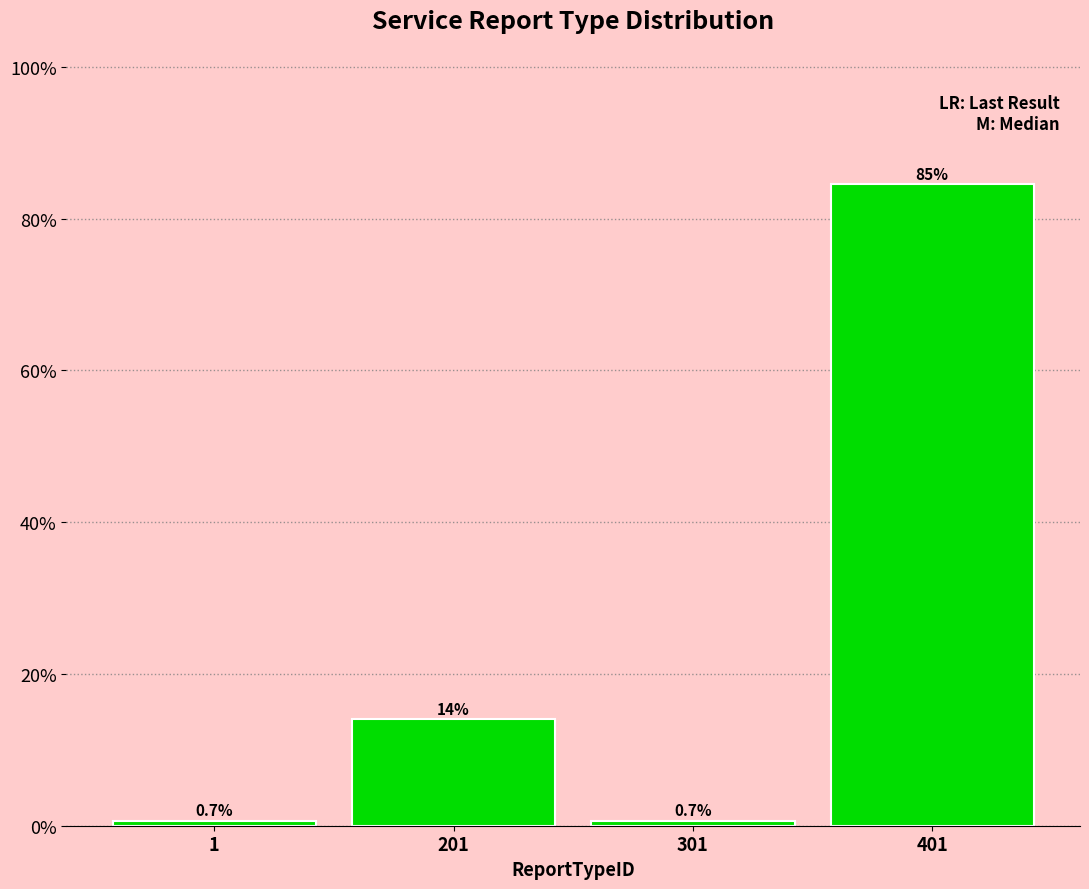

Reading left to right, list all the values displayed in this chart.

0.7	14.1	0.7	84.6